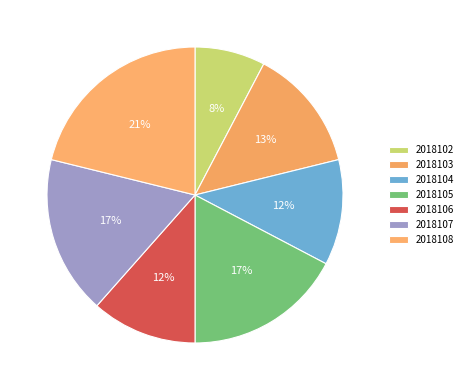

To the nearest percent, what is the difference between the largest and smallest slice percentages?

13%